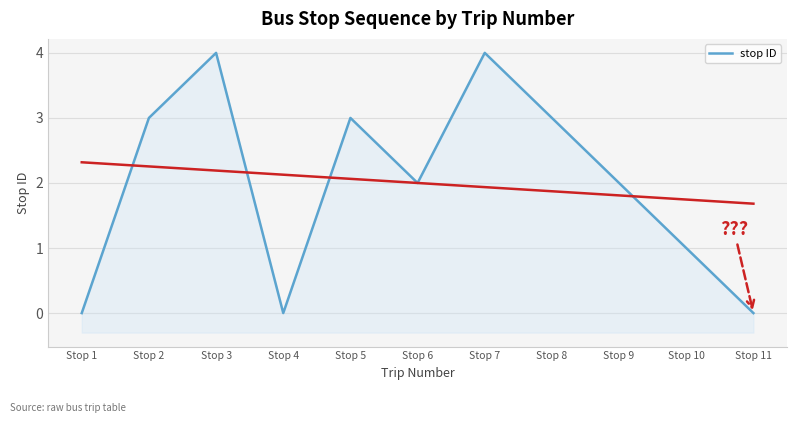

Reading right to left, extract all data points from this chart.

0	1	2	3	4	2	3	0	4	3	0